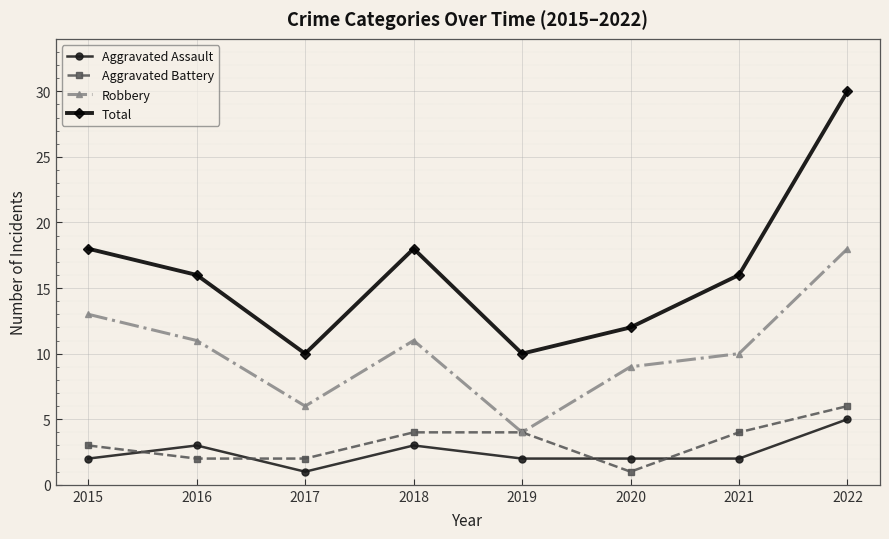

What is the smallest value displayed?

1